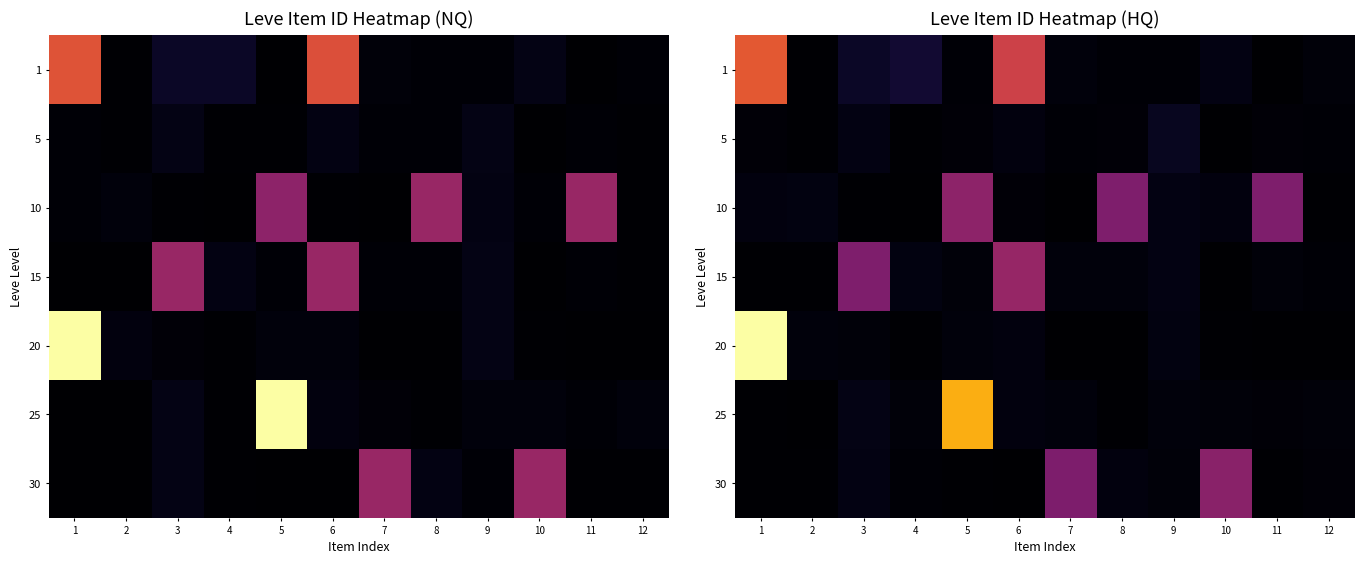

How many data points does each series have?

12